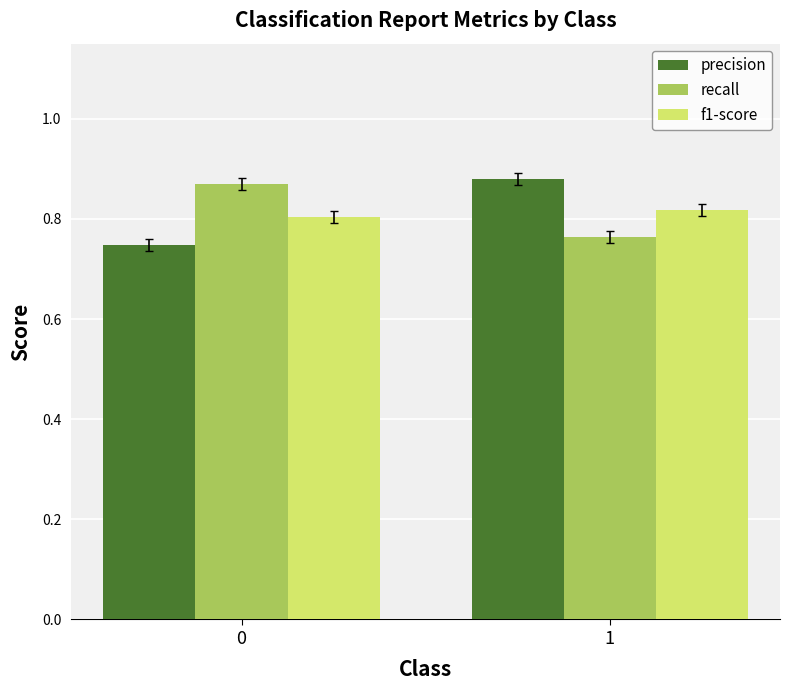

Which series changed the most between 0 and 1?

precision